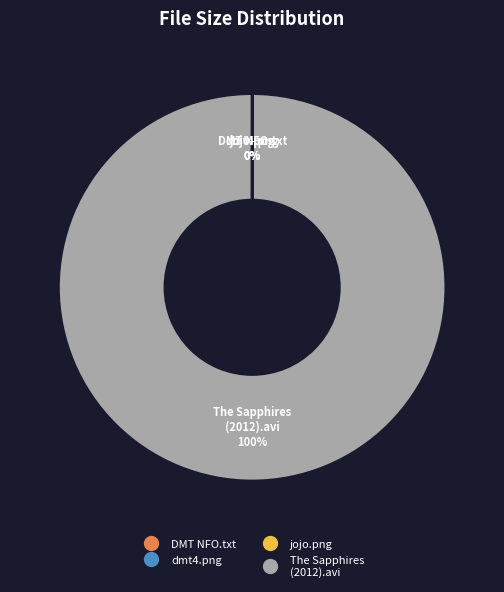

Does any single category account for the majority?

Yes